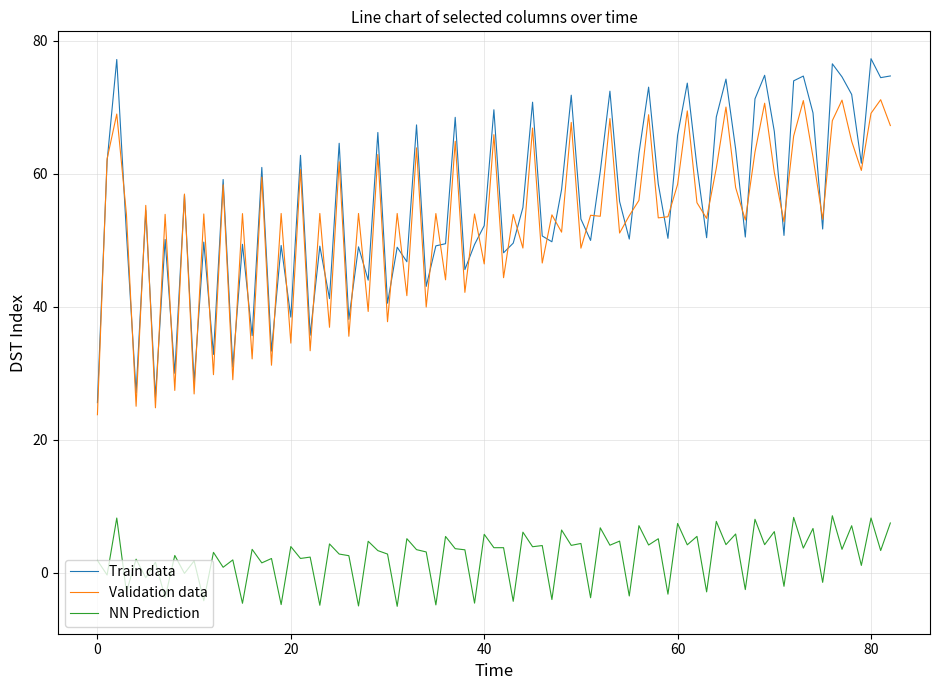

How many lines are shown in the chart?

3